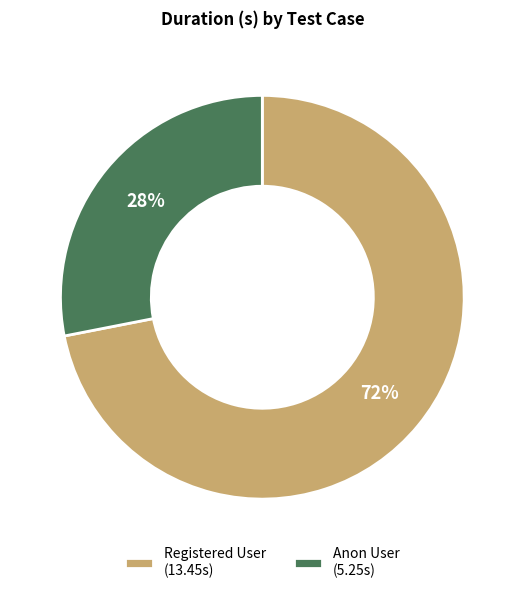

To the nearest percent, what is the difference between the largest and smallest slice percentages?

44%